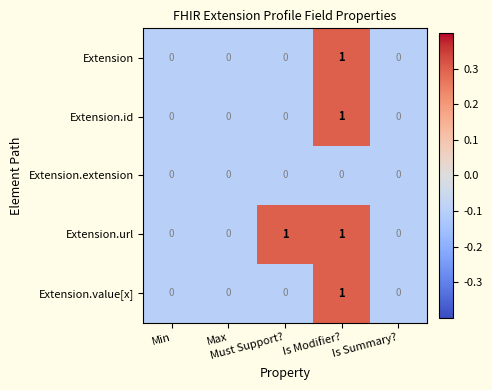

Which series has the largest total across all categories?

Extension.url